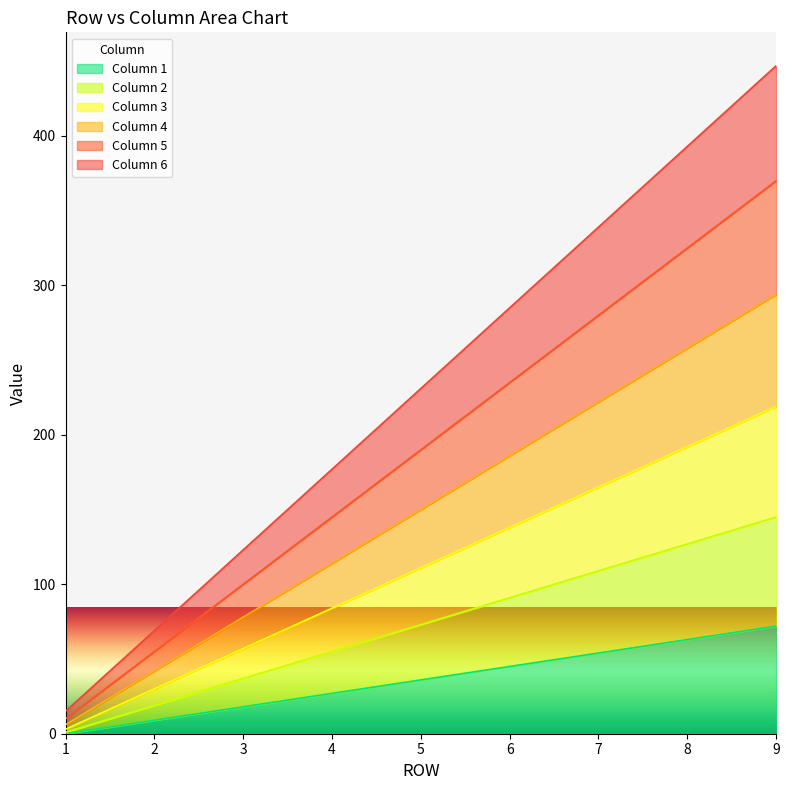

The value of Column 6 at 4 is 177. True or false?

True